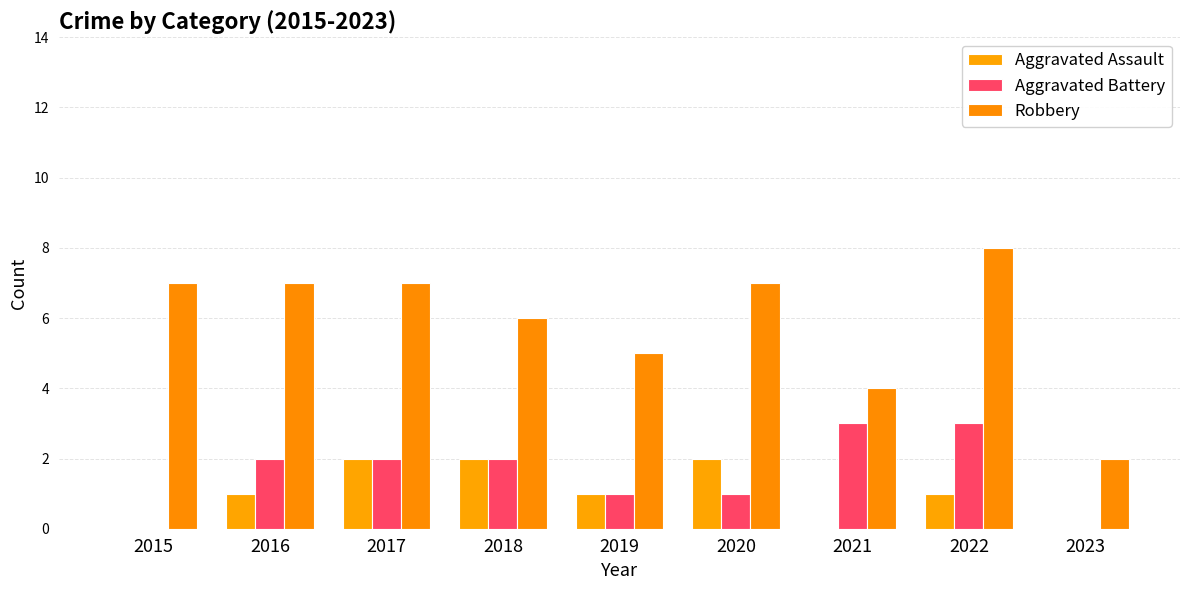

Is it true that Aggravated Assault equals 2 at 2017?

True